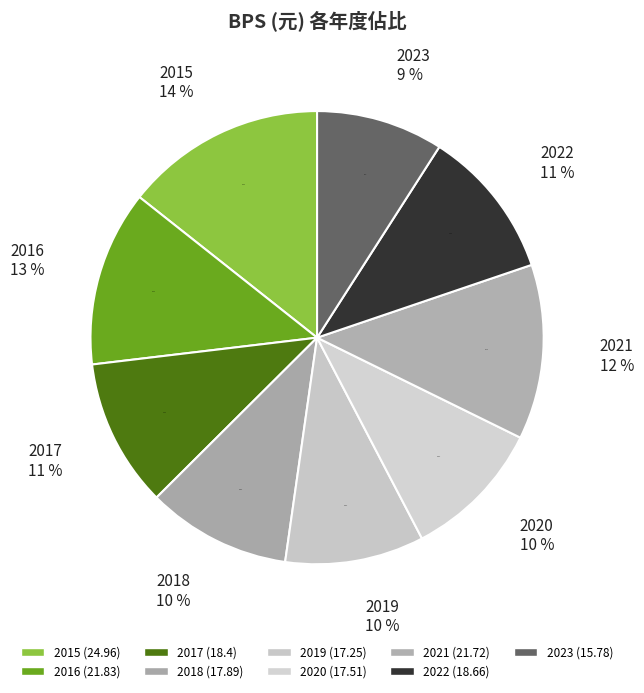

Is 2019 the majority of the pie?

No